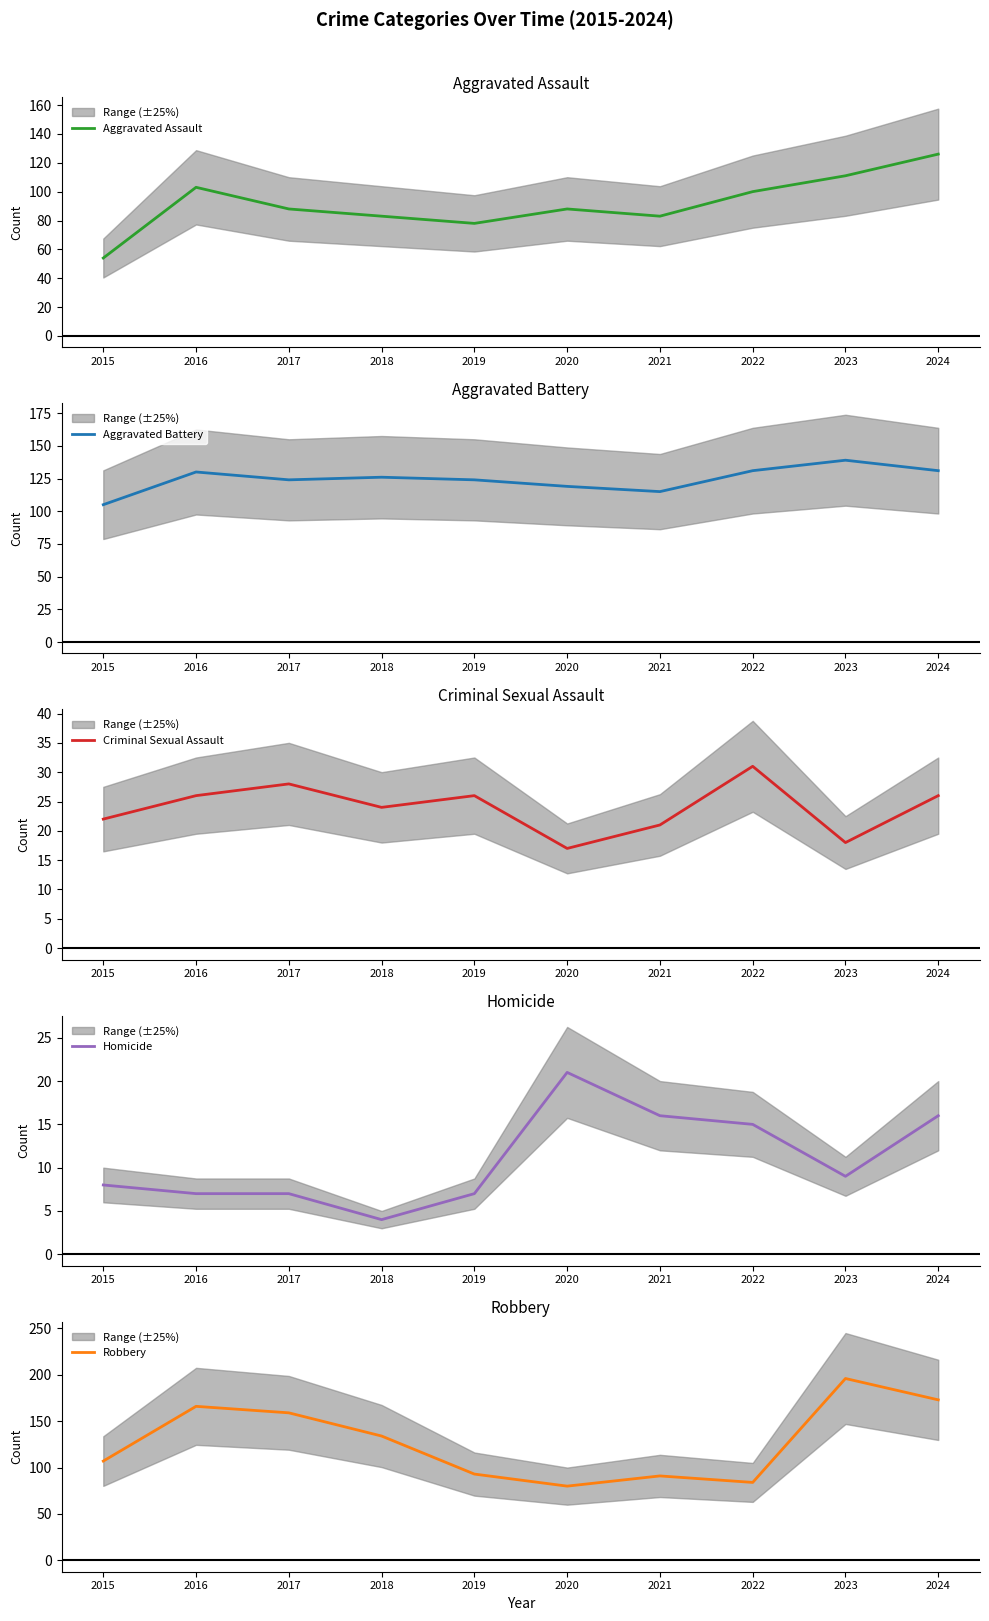

How many values in the Aggravated Assault series exceed 88?

4